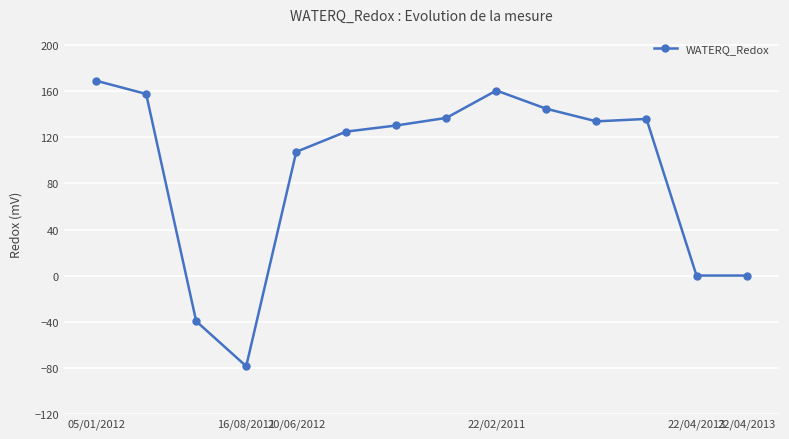

What is the greatest value displayed?

169.3